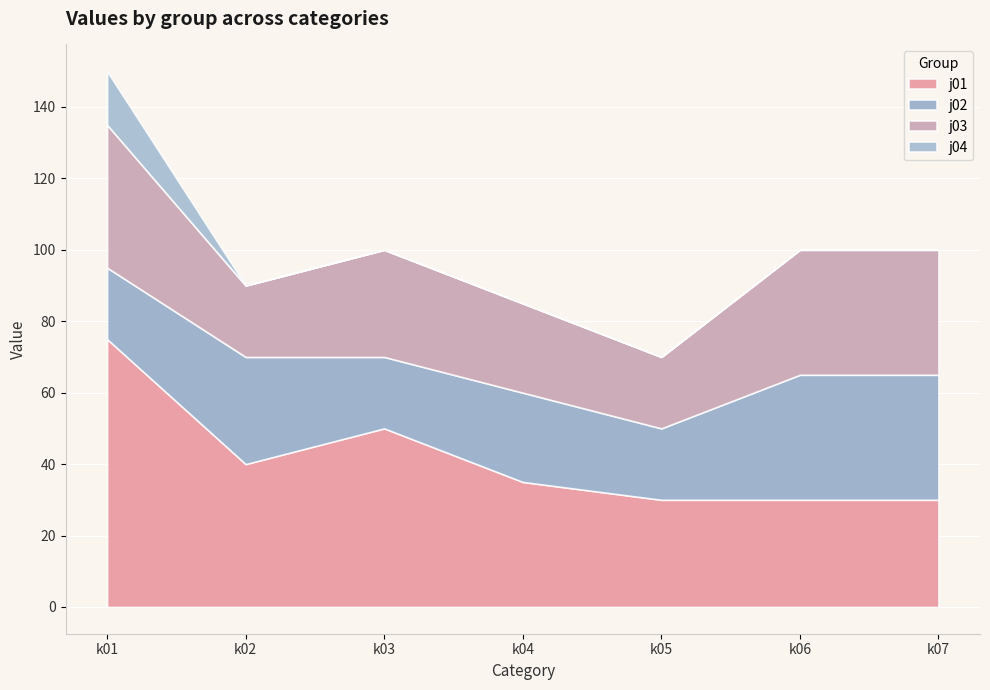

Does the chart display data point markers on the line(s)?

No